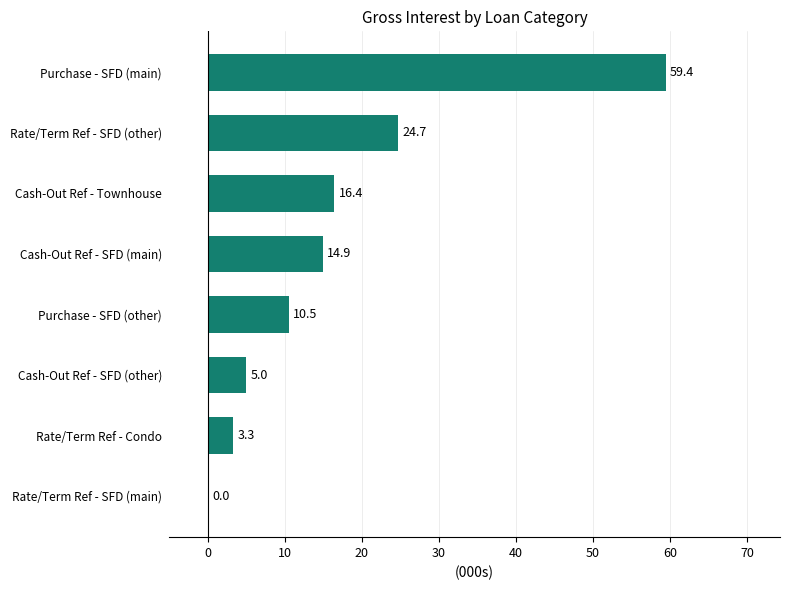

How many data points are above 14?

4